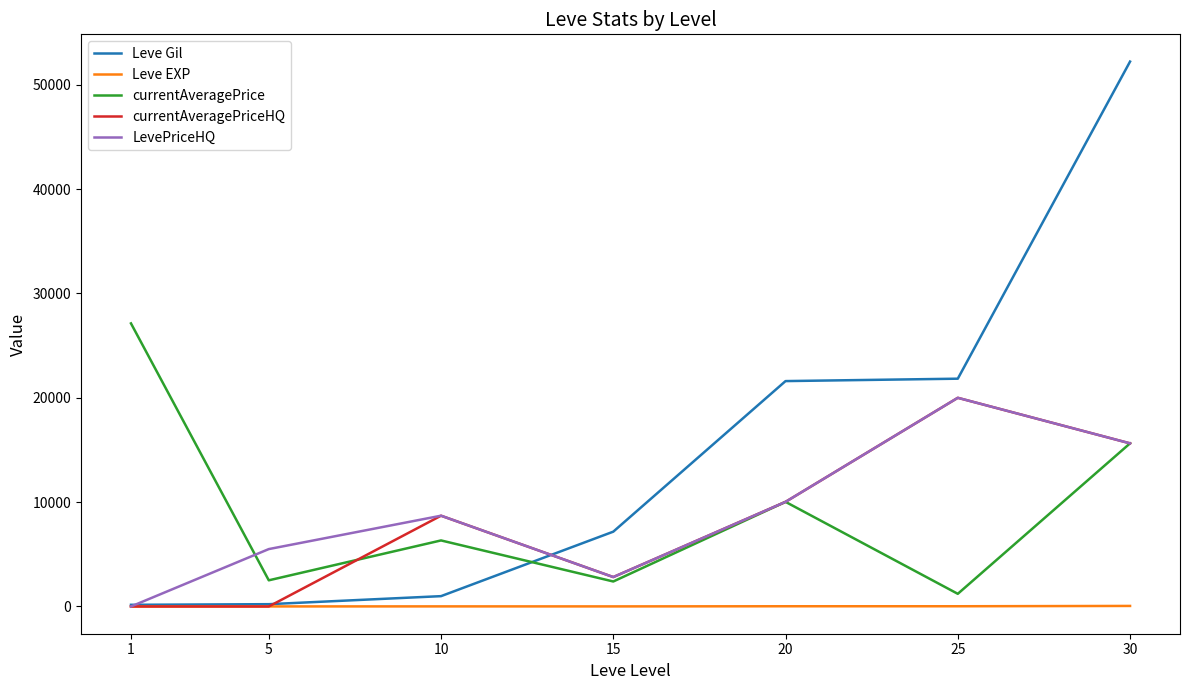

True or false: Leve Gil and currentAveragePrice intersect in this chart.

True